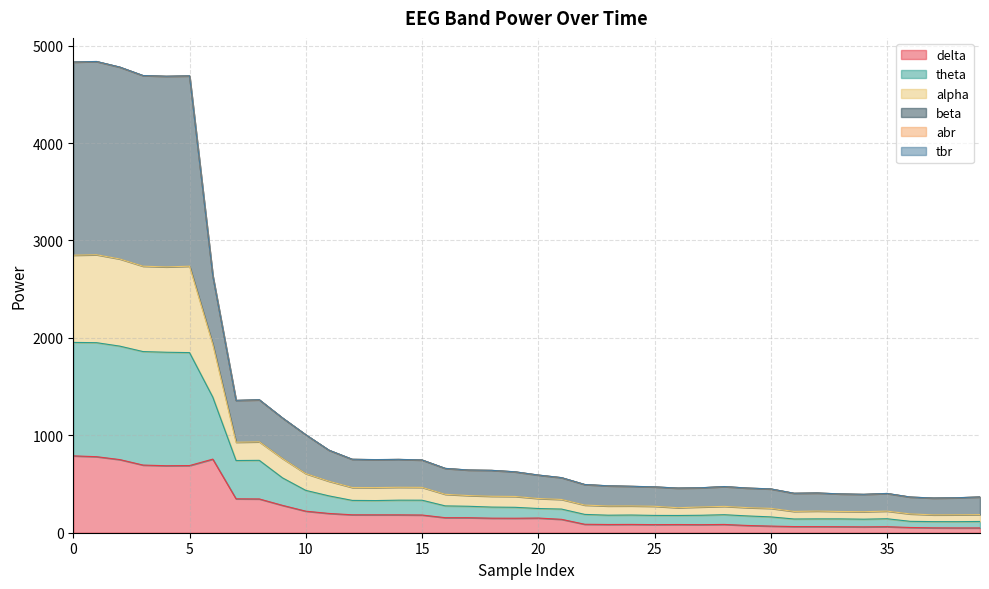

What is the maximum value for delta?

788.9